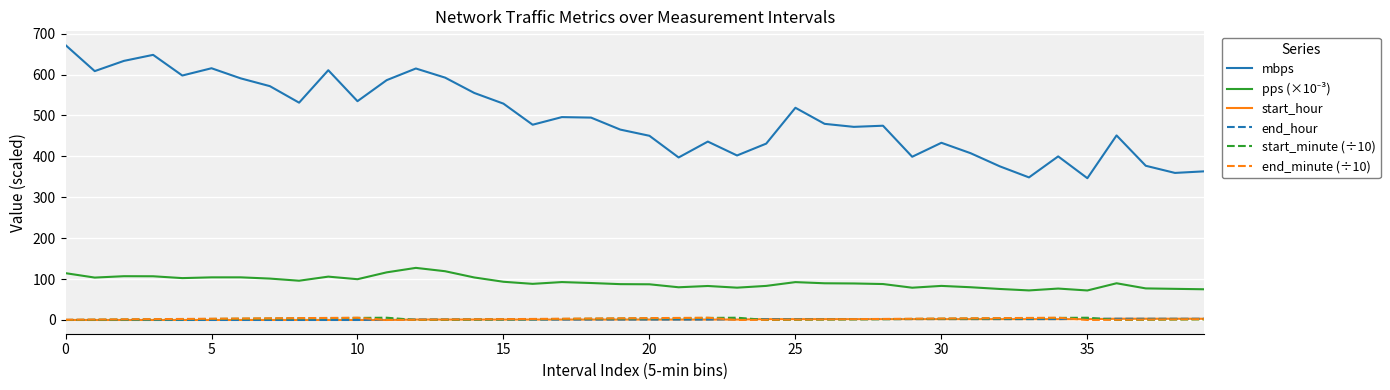

At how many categories does at least one series exceed 161?

40